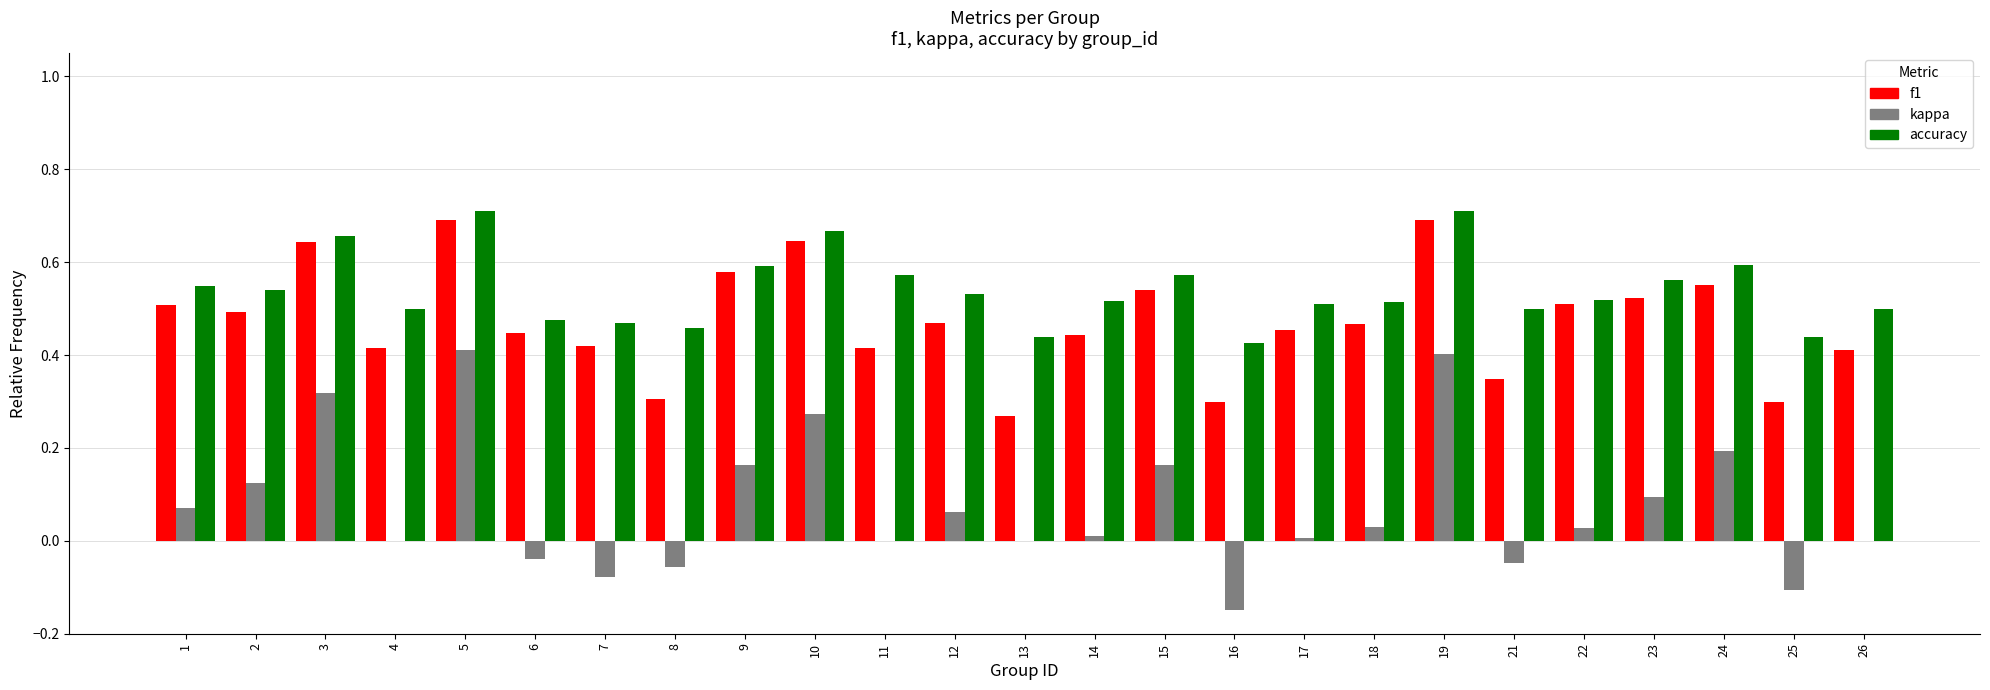

Which series has the largest total across all categories?

accuracy